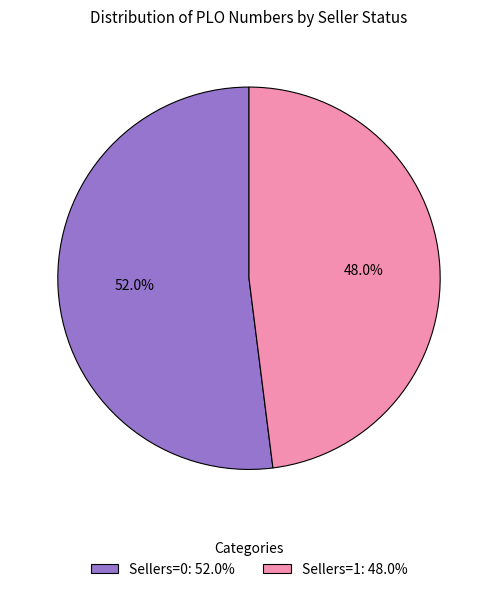

Rank the categories by value from highest to lowest.

Sellers=0: 52.0%, Sellers=1: 48.0%